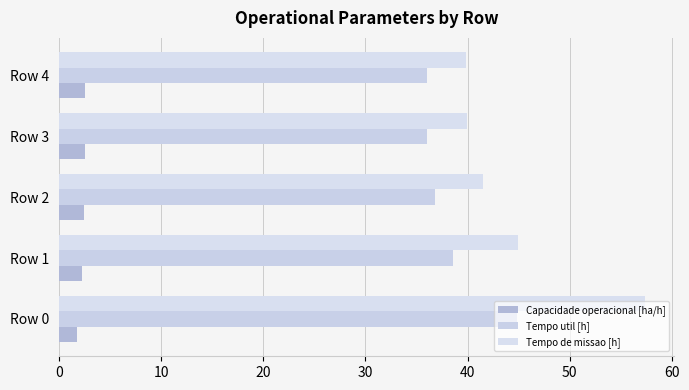

What is the difference between the maximum and minimum values in the Tempo util [h] series?

8.9